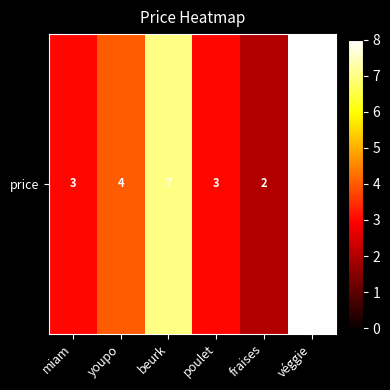

What is the ratio of the value at poulet to the value at miam?

1.0